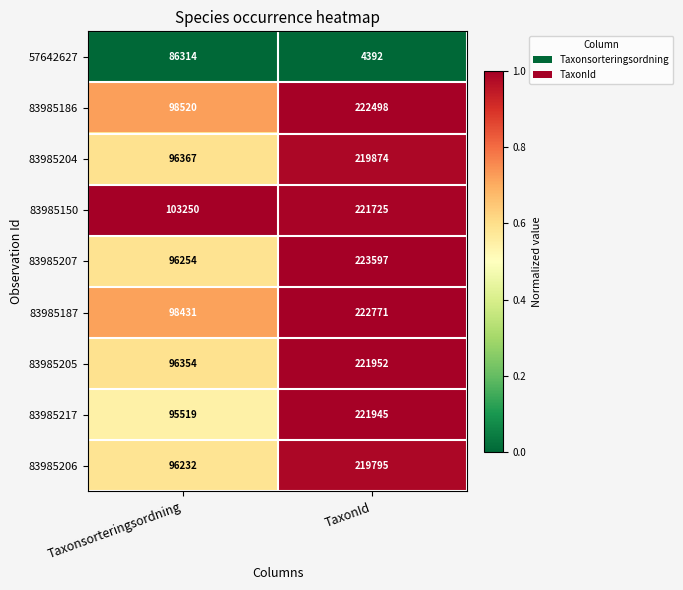

Rank the series by their maximum value, from highest to lowest.

83985207, 83985187, 83985186, 83985205, 83985217, 83985150, 83985204, 83985206, 57642627